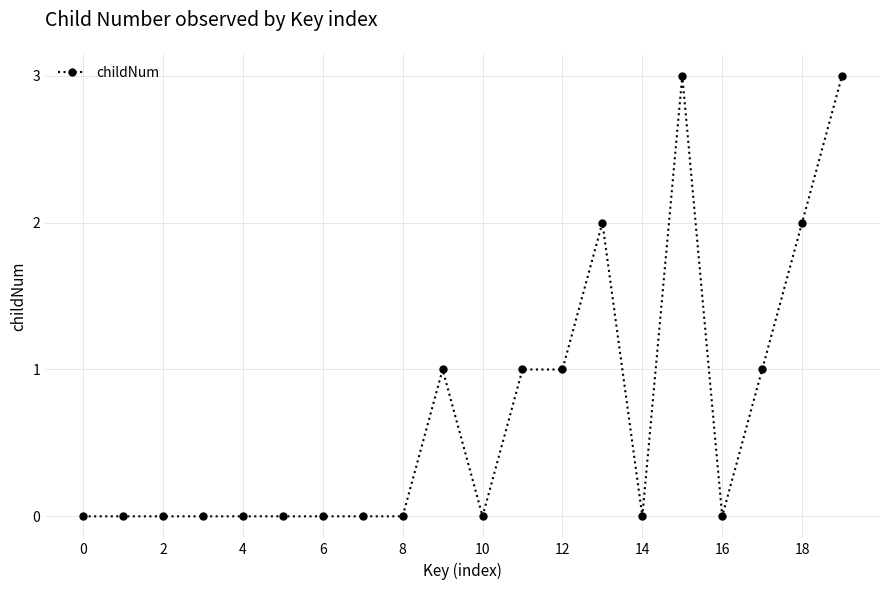

What is the difference between the maximum and minimum values?

3